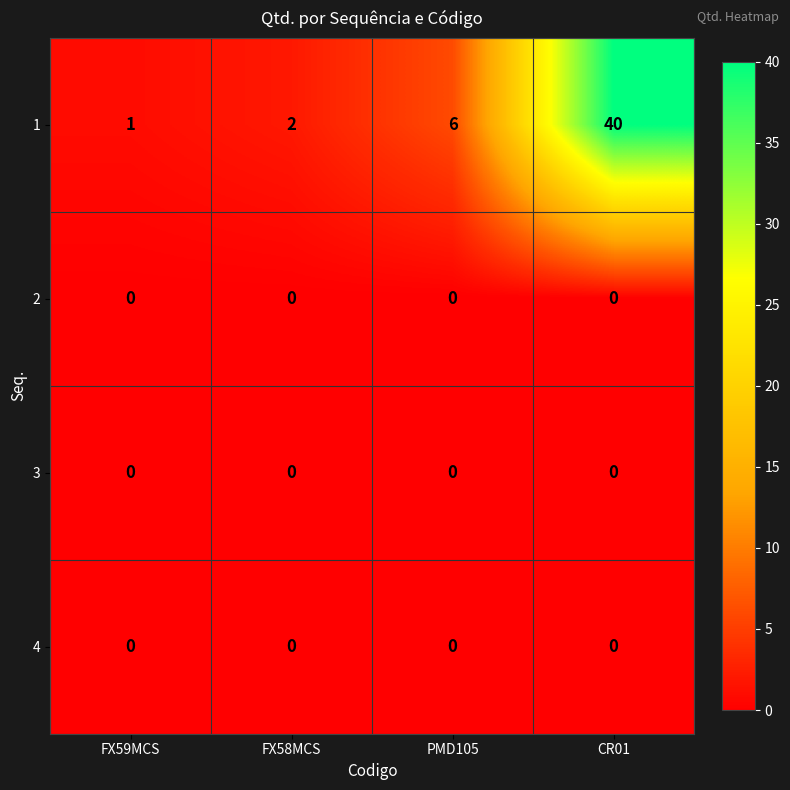

At which category is the sum across all series the highest?

CR01